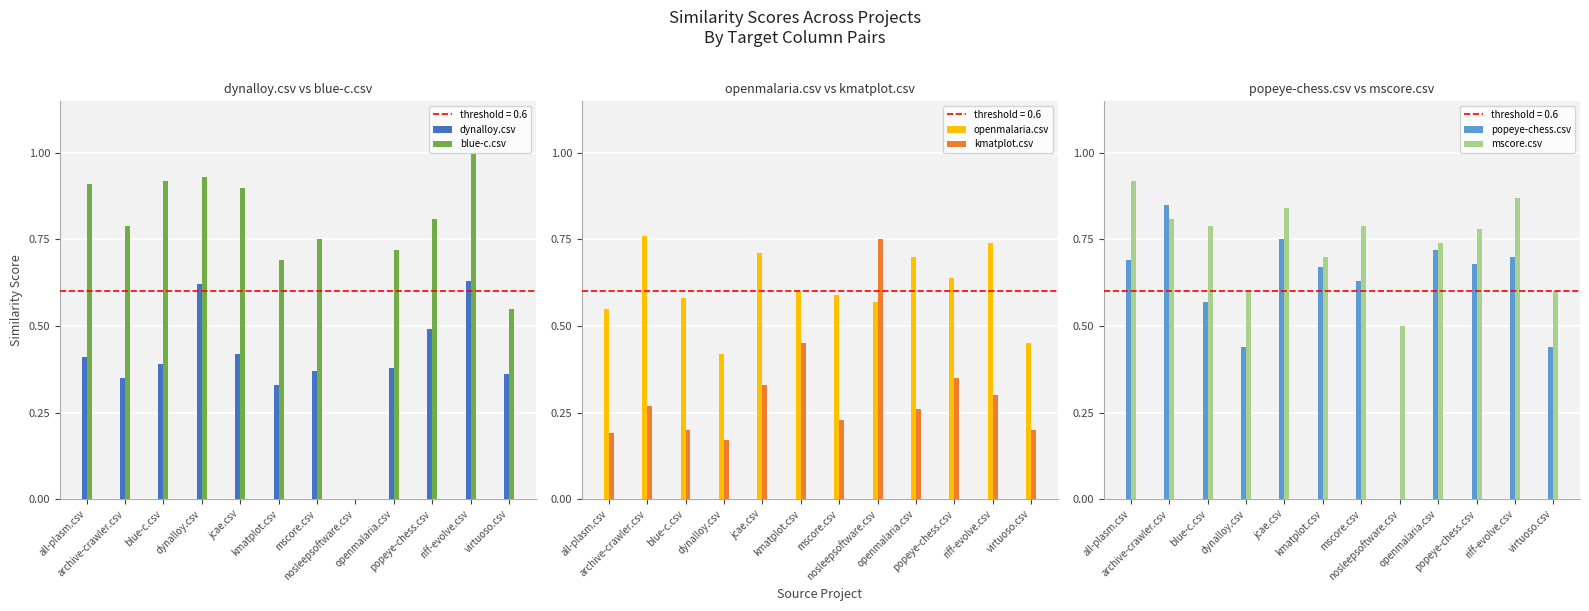

Is it true that dynalloy.csv equals 0.2 at dynalloy.csv?

False